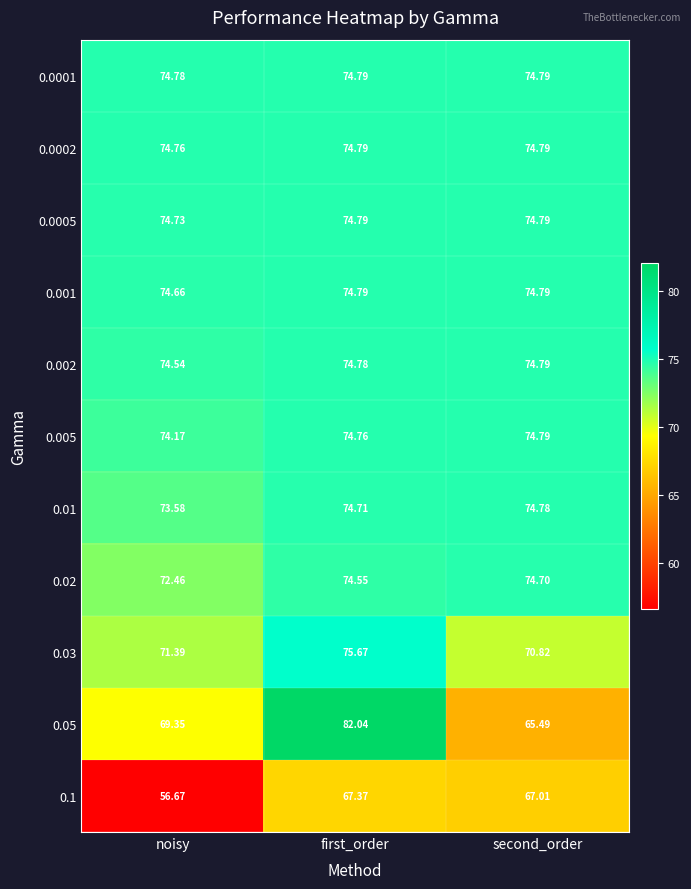

At which label does 0.02 first exceed 74?

first_order